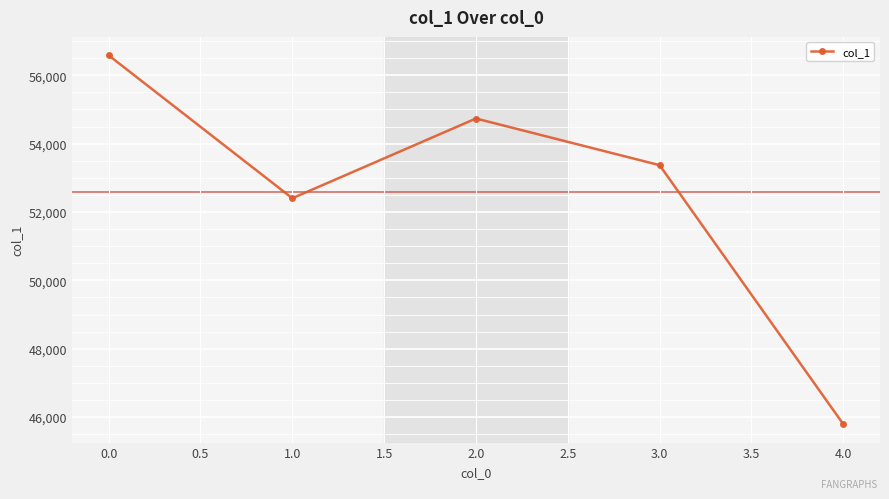

List the labels in order of value, smallest first.

4.0, 1.0, 3.0, 2.0, 0.0